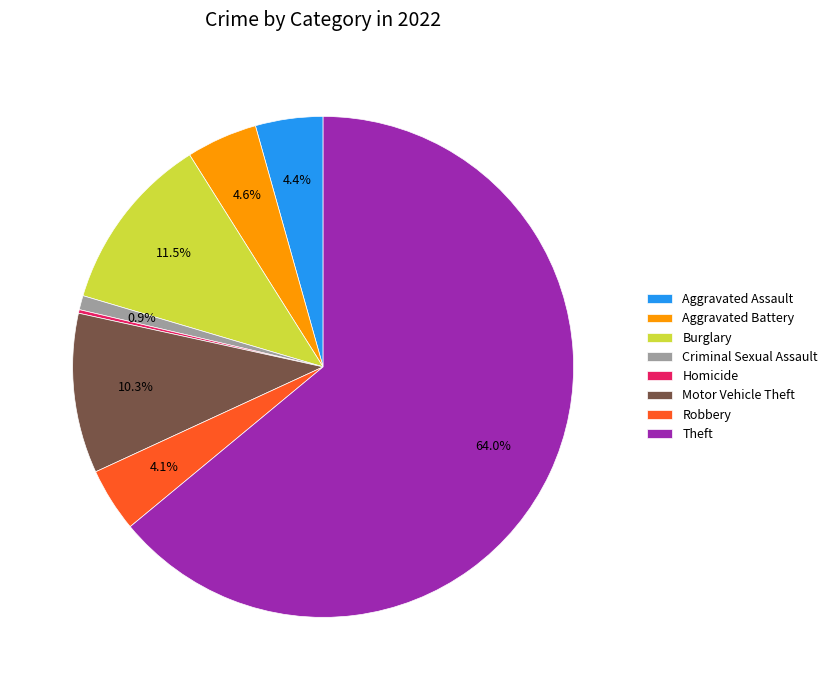

What is the total percentage of Theft and Burglary?

75.5%